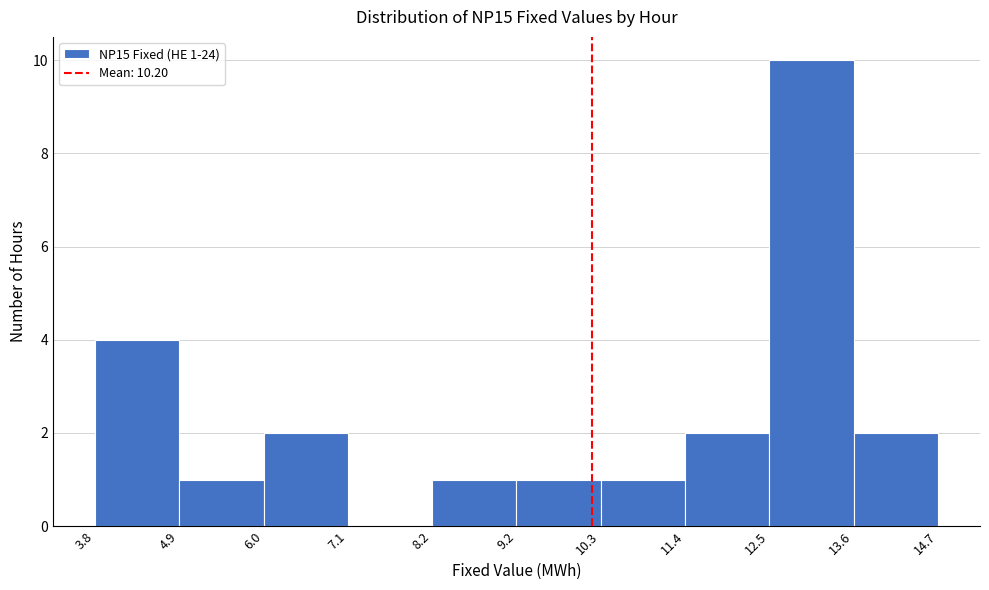

Over which range of the x-axis is the bar tallest?

12.5 to 13.6